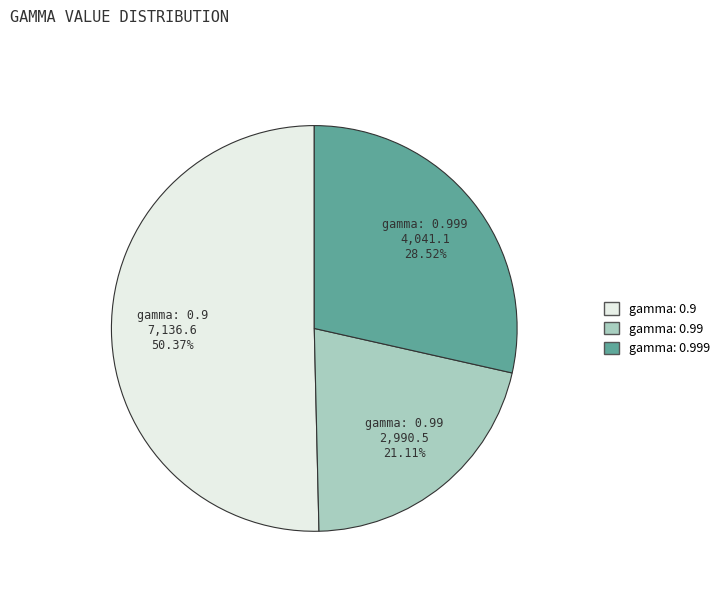

Which category accounts for the majority?

gamma: 0.9